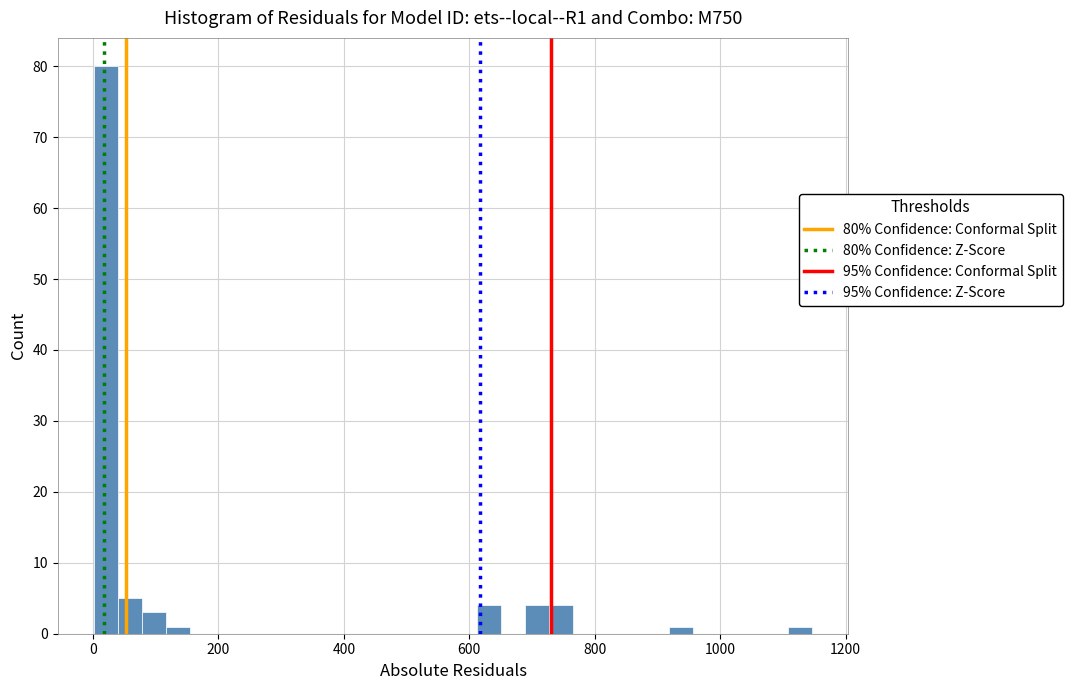

Around what value on the x-axis is the tallest bar? Give the approximate position of its centre, as read against the axis.

20